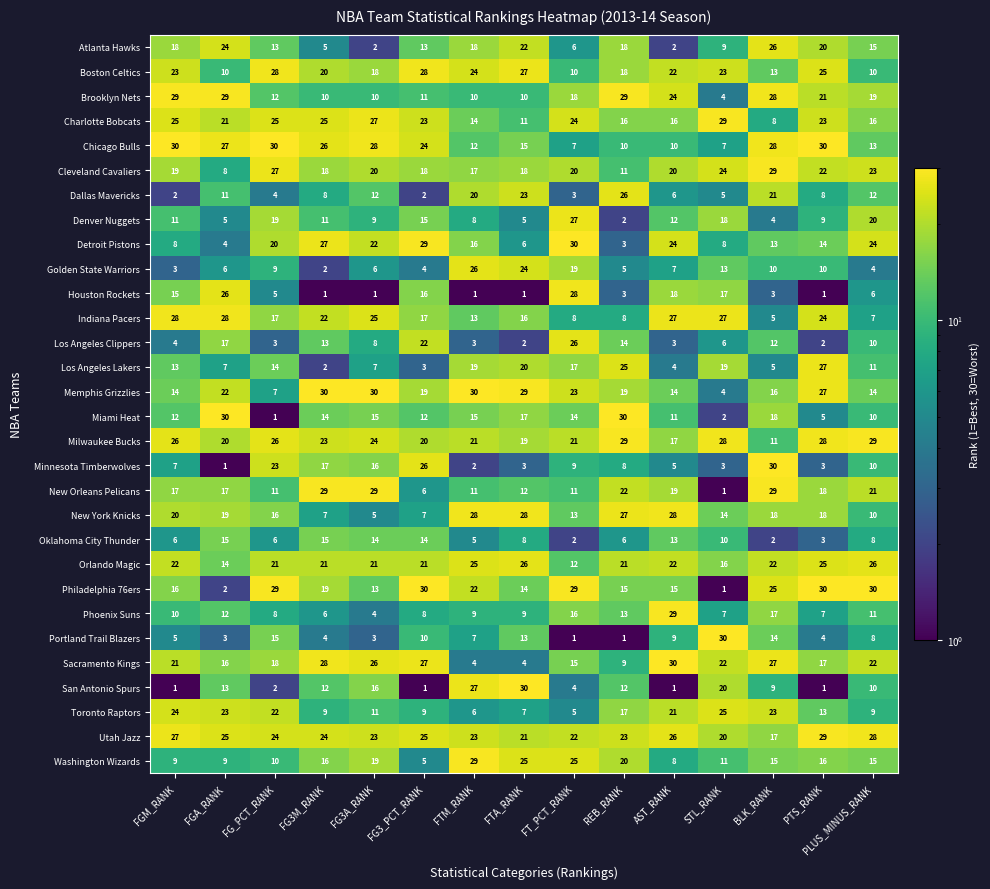

What is the difference between the highest and lowest values at FG3M_RANK?

29